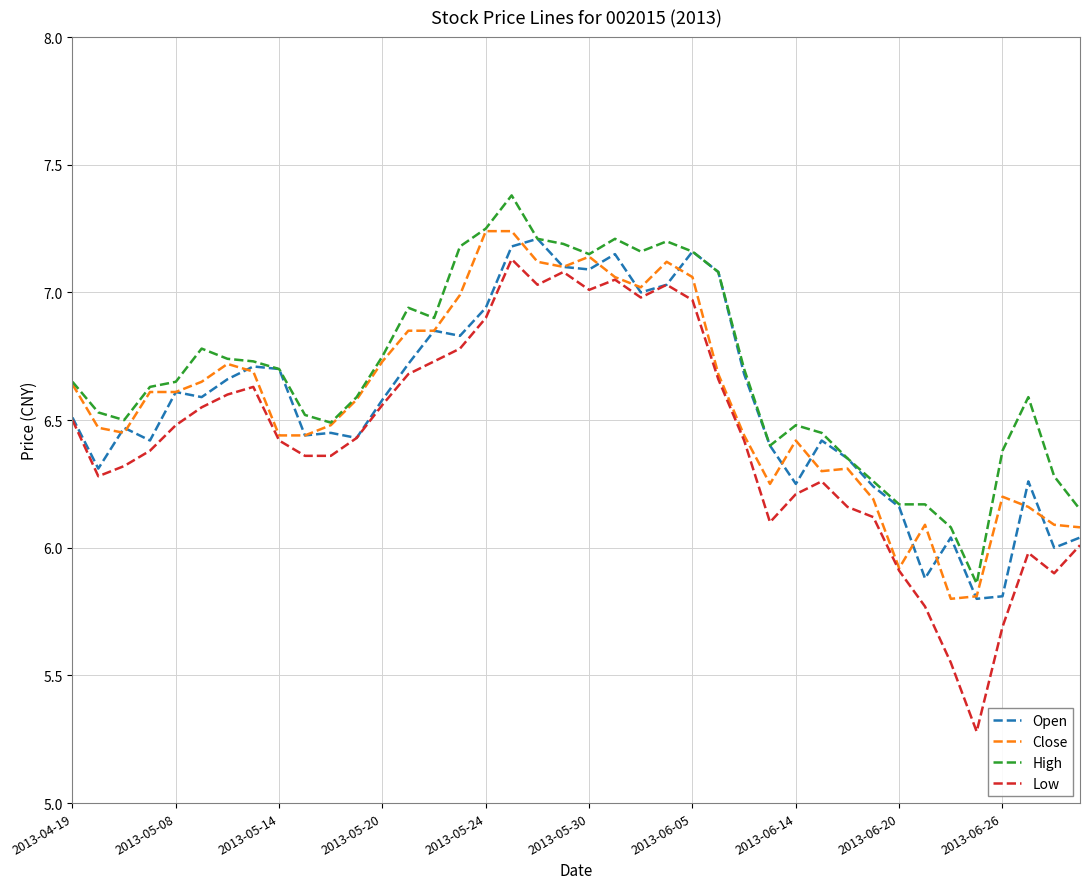

Which series has the largest range (max minus min)?

Low